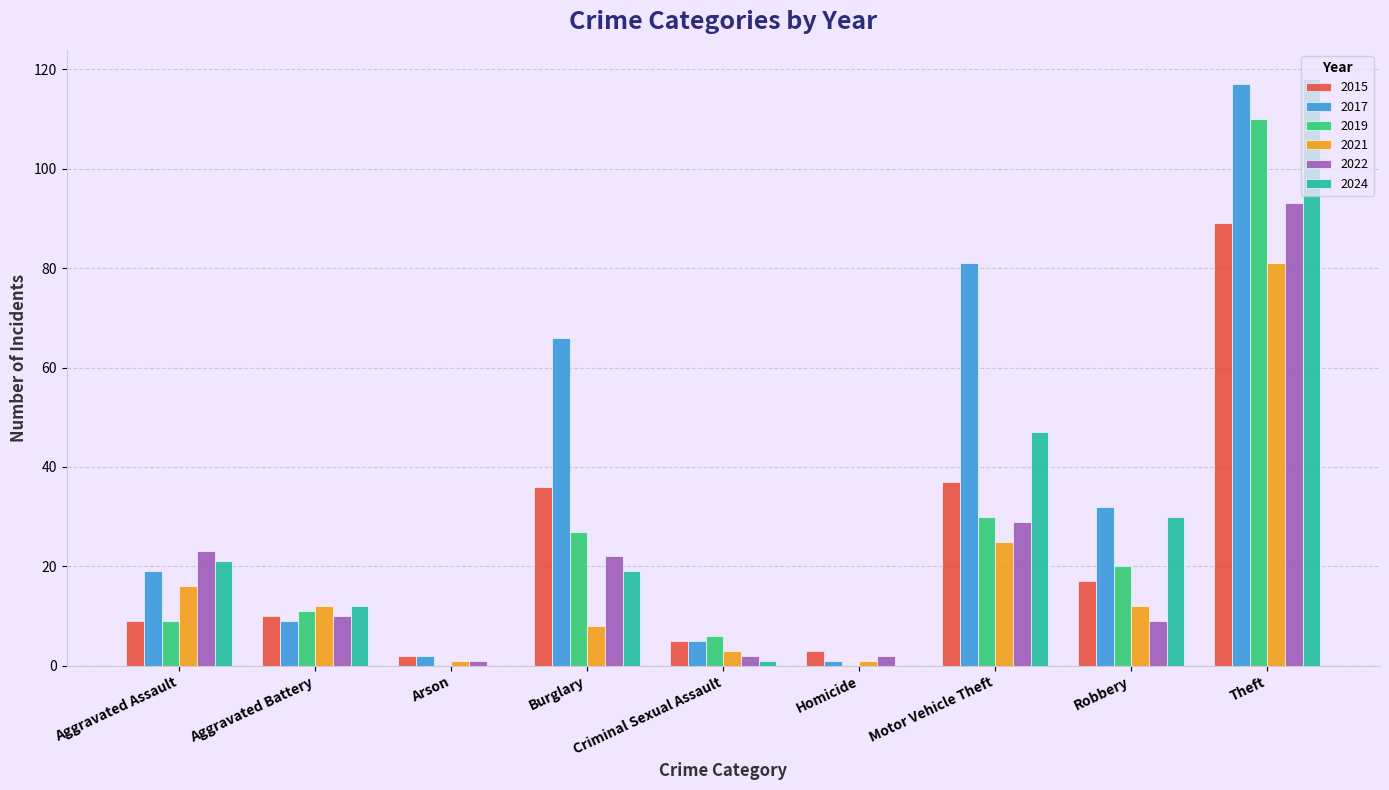

What are all the series names shown in the legend?

2015, 2017, 2019, 2021, 2022, 2024